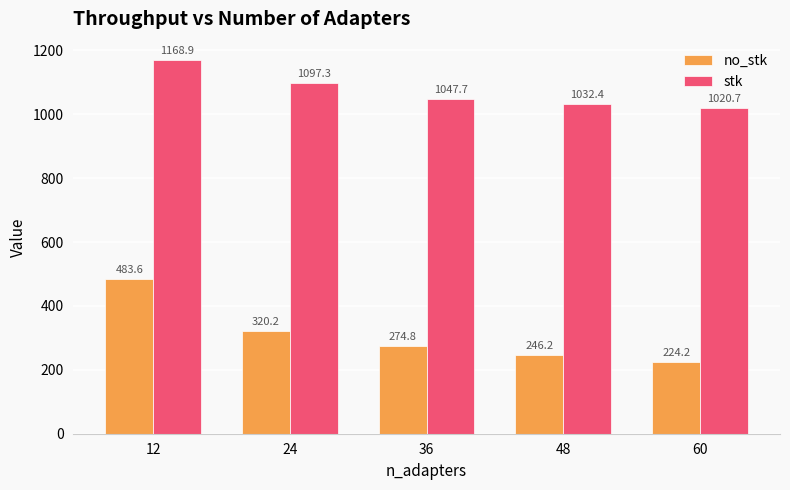

What value does the no_stk series have at 60?

224.2